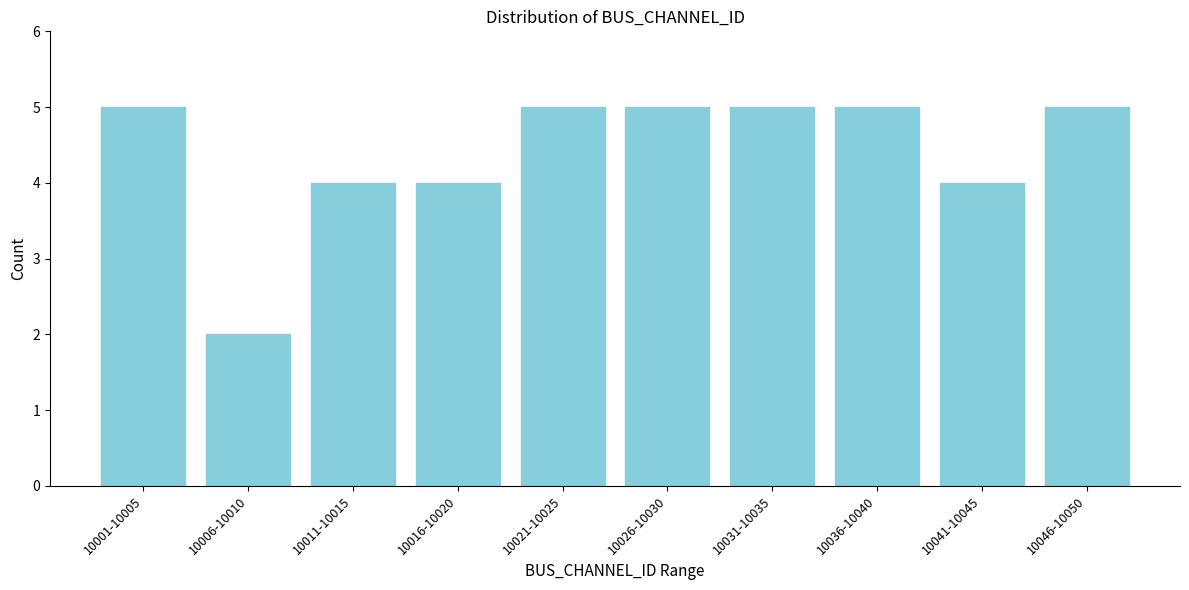

Reading left to right, list all the values displayed in this chart.

5	2	4	4	5	5	5	5	4	5